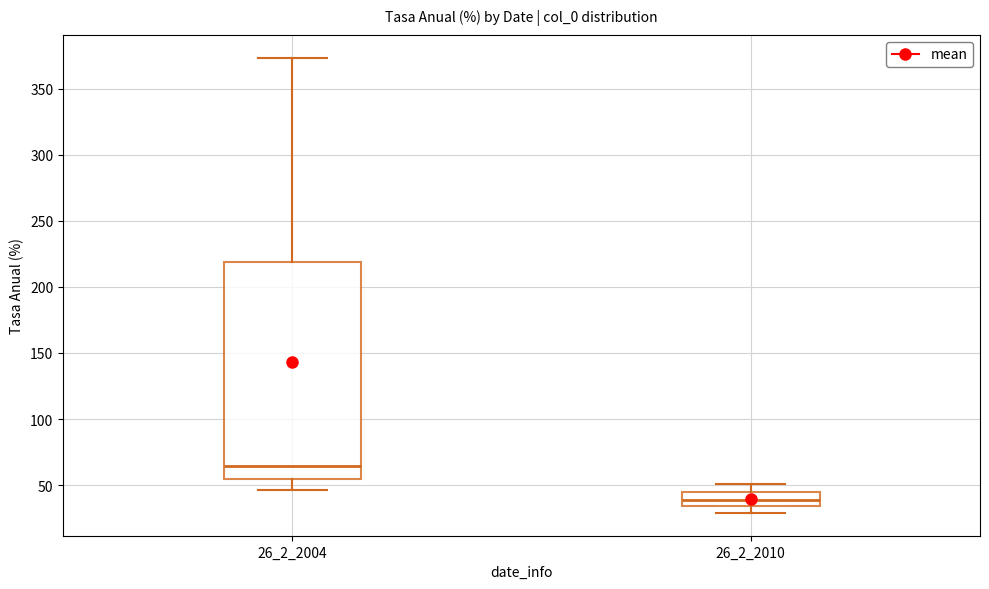

Reading left to right, read every box against the y-axis: the position of its median line, the range the box covers, and the ends of its whiskers. The values are not printed on the chart, so give them approximately, as read against the axis.

26_2_2004: median 65, box 55 to 220, whiskers 45 to 375
26_2_2010: median 40, box 35 to 45, whiskers 30 to 50